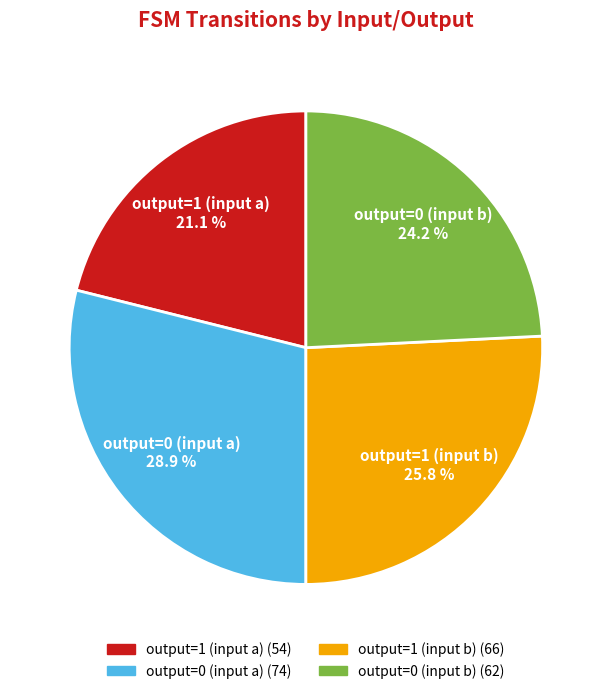

True or false: output=1 (input b) accounts for 14% of the total.

False